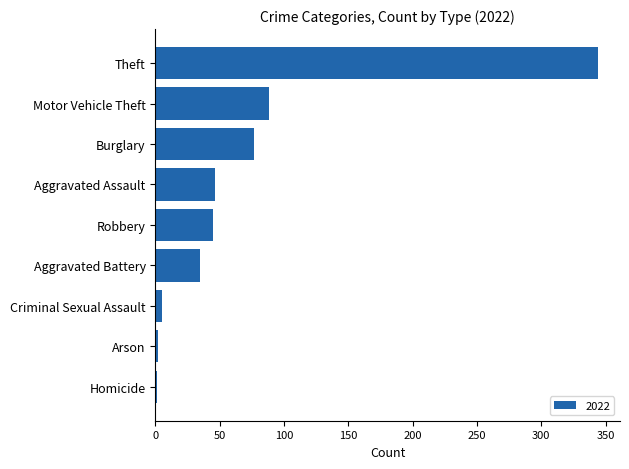

Between Theft and Robbery, which is larger?

Theft